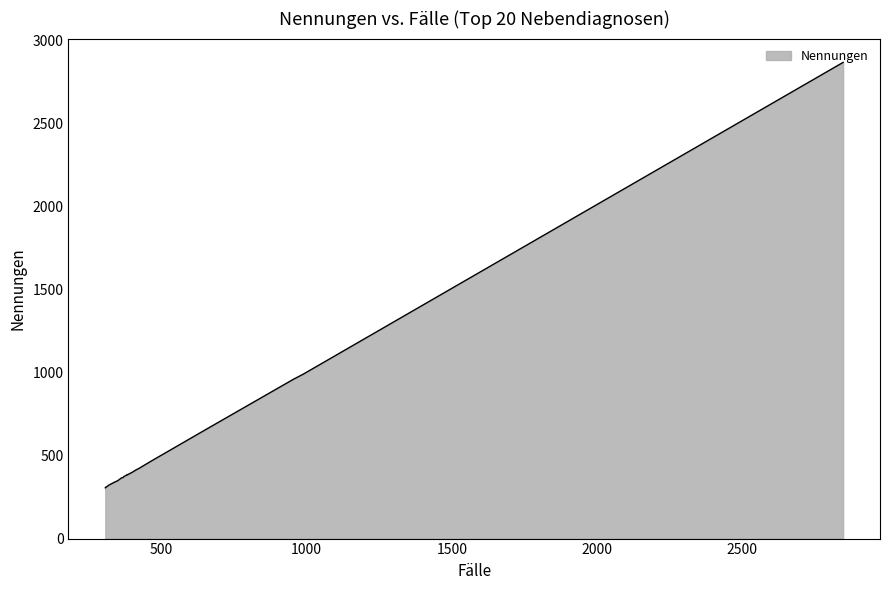

What is the maximum value shown in the chart?

2870